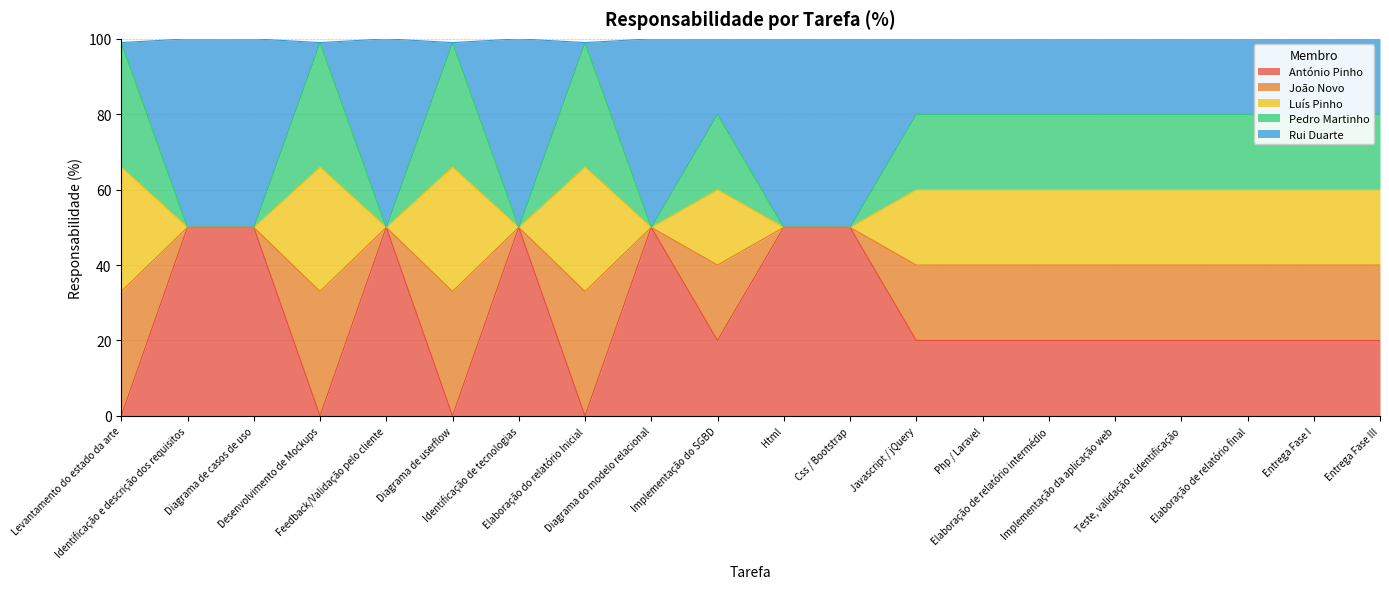

The value of Pedro Martinho at Elaboração de relatório intermédio is 86. True or false?

False